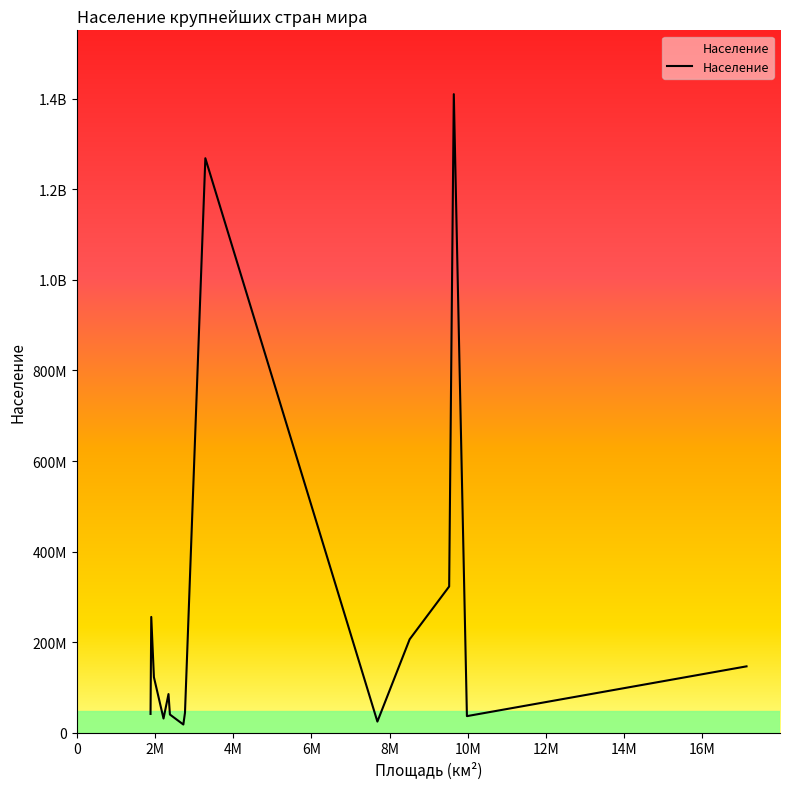

What is the difference between the second highest and second lowest values?

1244722390